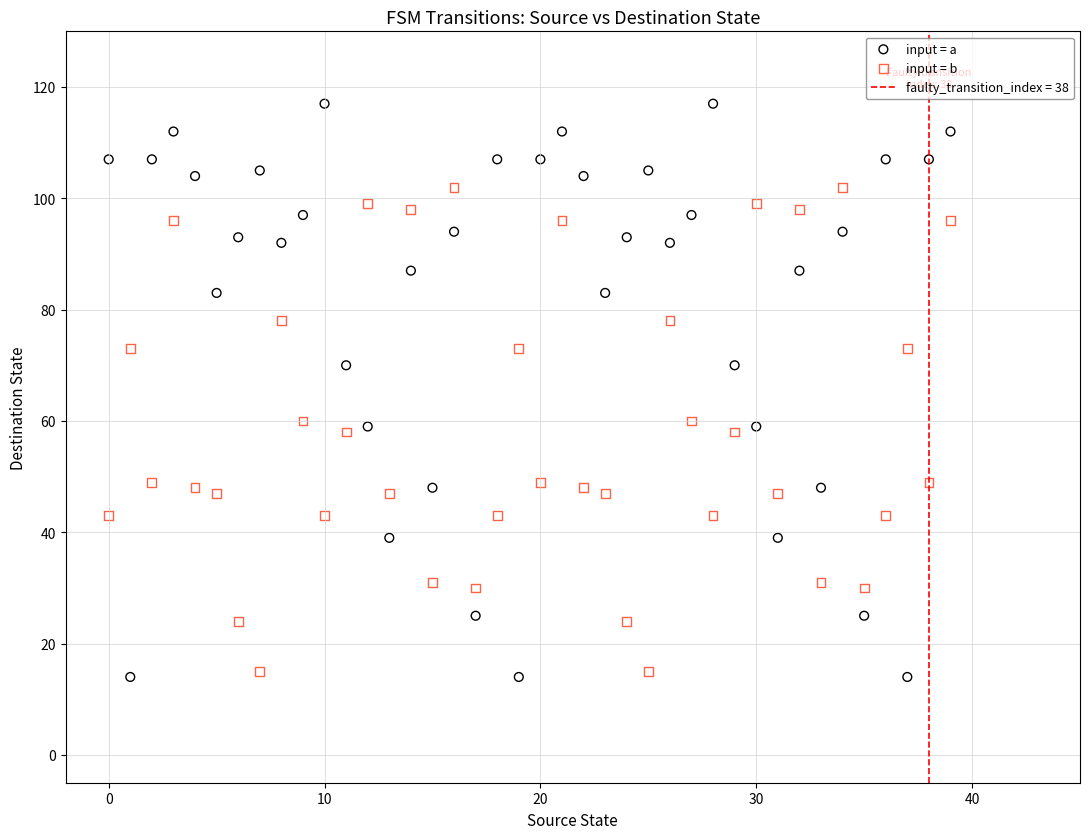

Which series has the largest Y range (max minus min)?

input = a